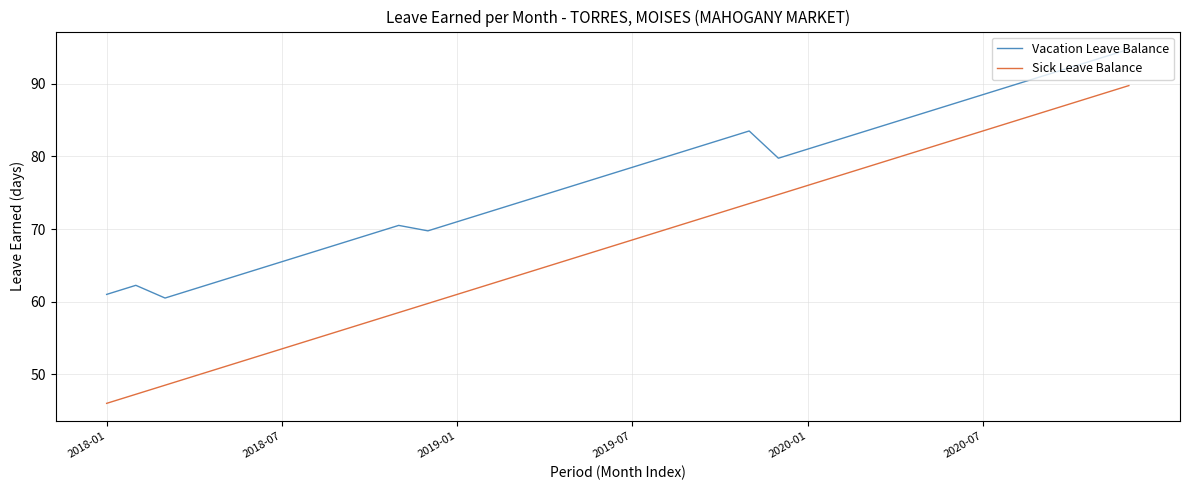

Which series has the largest total across all categories?

Vacation Leave Balance